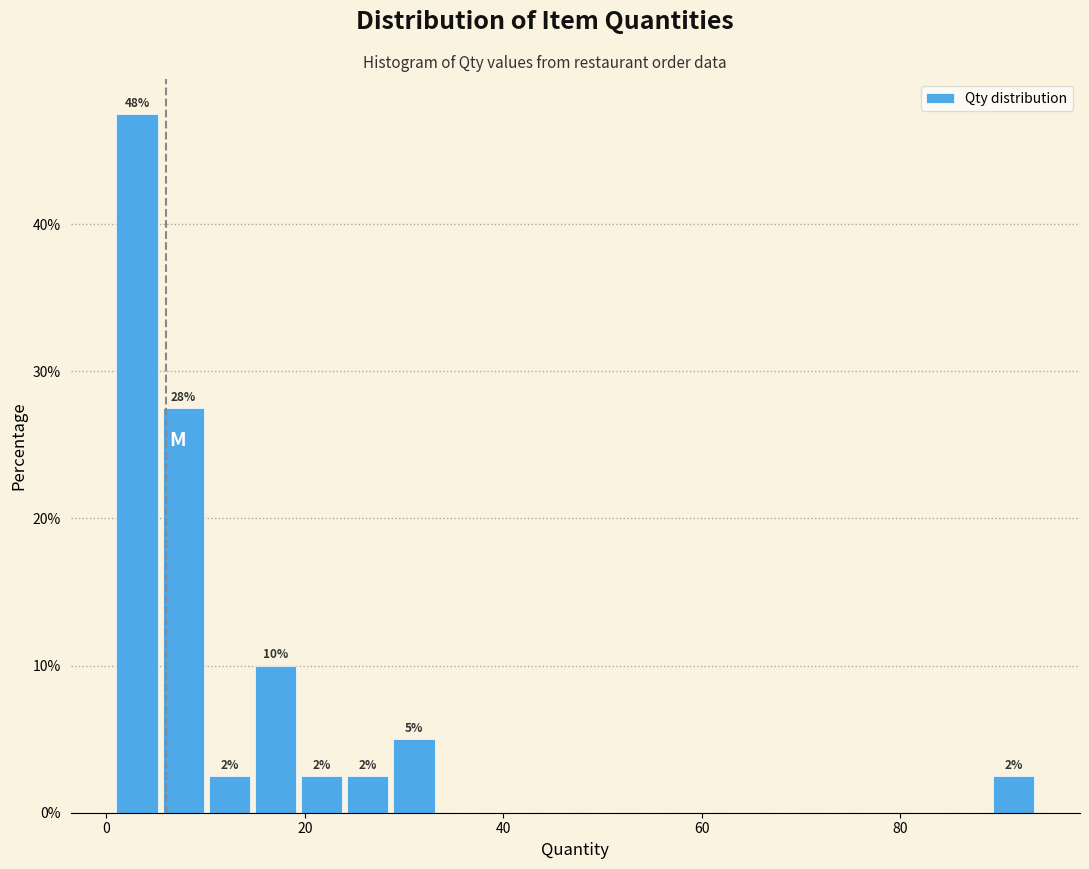

Read against the x-axis, roughly where is the centre of the tallest bar?

4